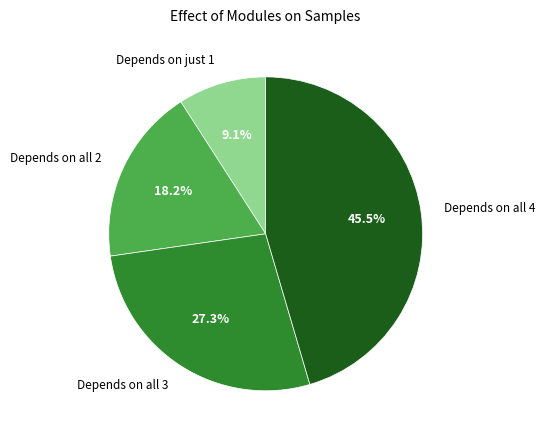

What is the largest slice in the pie chart?

Depends on all 4